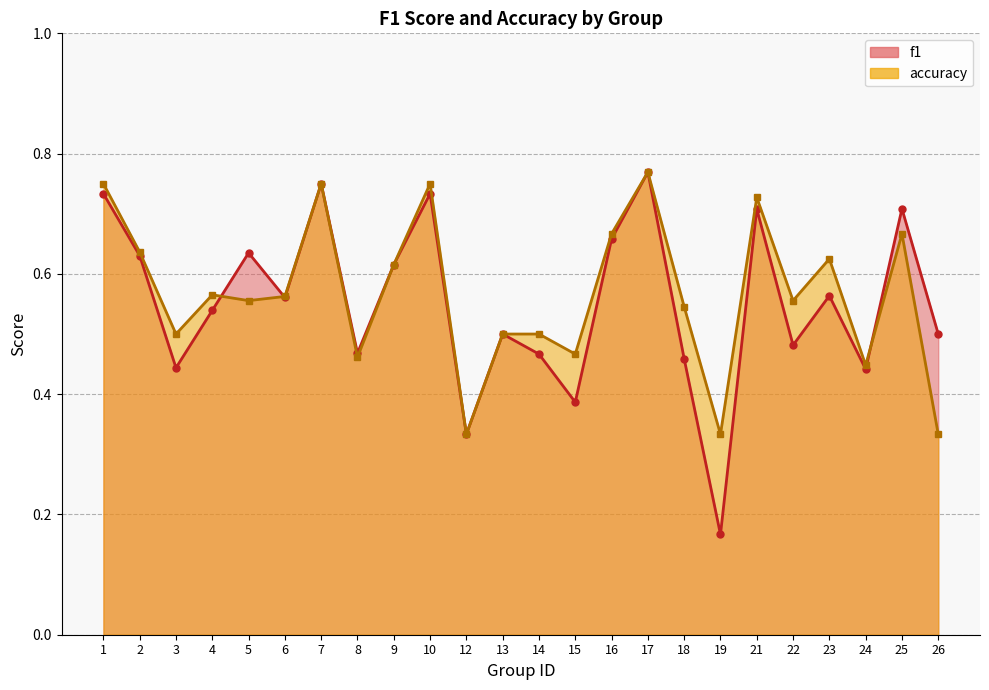

At 25, list the series in order from smallest to largest.

accuracy, f1